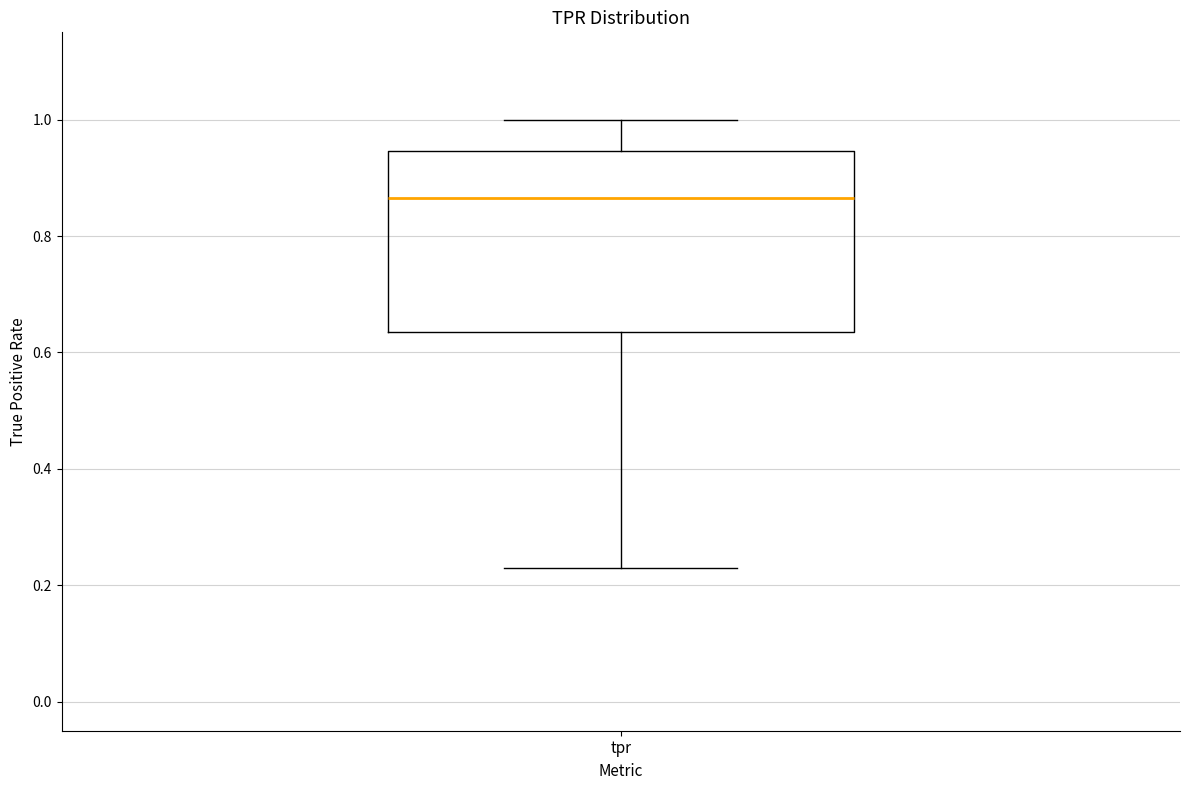

Read this box plot against the y-axis: the position of the median line, the range covered by the box, and the ends of both whiskers. The values are not printed on the chart, so give them approximately, as read against the axis.

median 0.86, box 0.64 to 0.94, whiskers 0.22 to 1.00